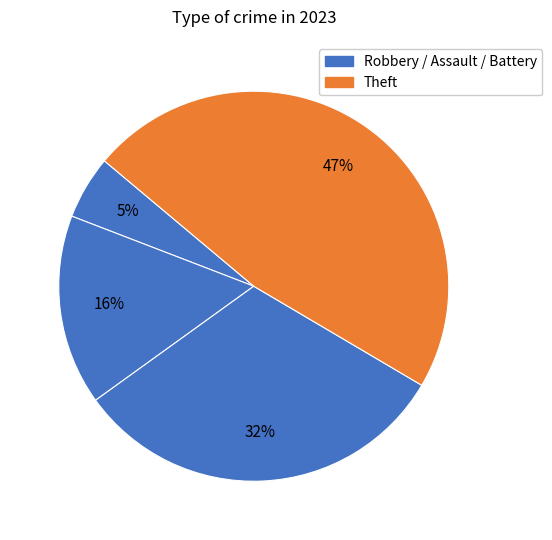

What is the largest slice in the pie chart?

Theft